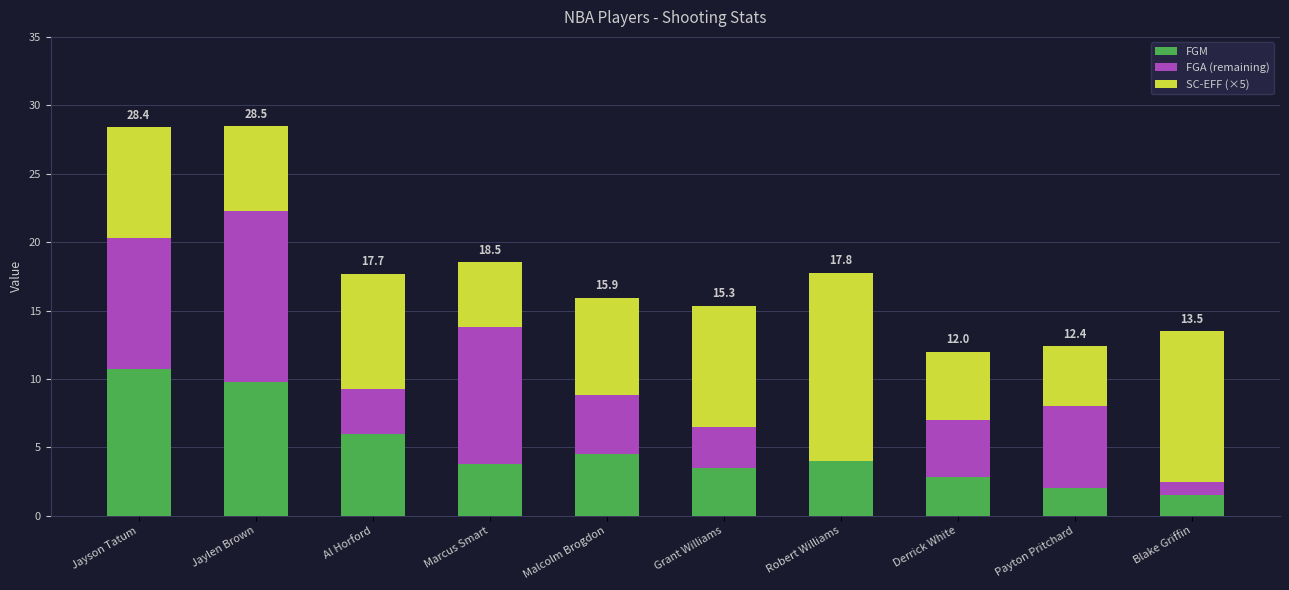

Reading right to left, list the values for the FGM series.

Blake Griffin=1.5	Payton Pritchard=2.0	Derrick White=2.8	Robert Williams=4.0	Grant Williams=3.5	Malcolm Brogdon=4.5	Marcus Smart=3.8	Al Horford=6.0	Jaylen Brown=9.8	Jayson Tatum=10.7